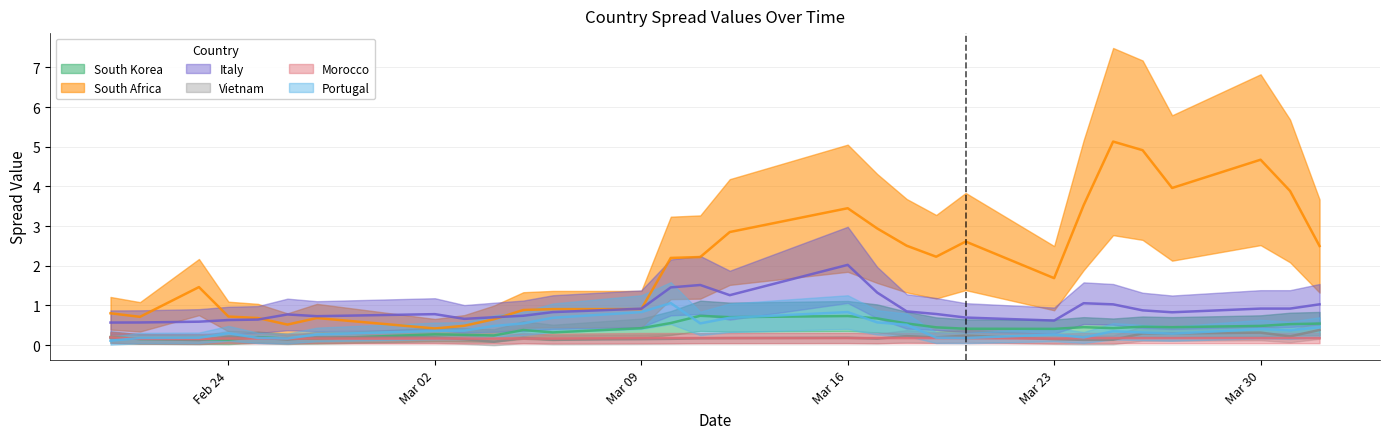

Is this an area chart (filled region under the line)?

No